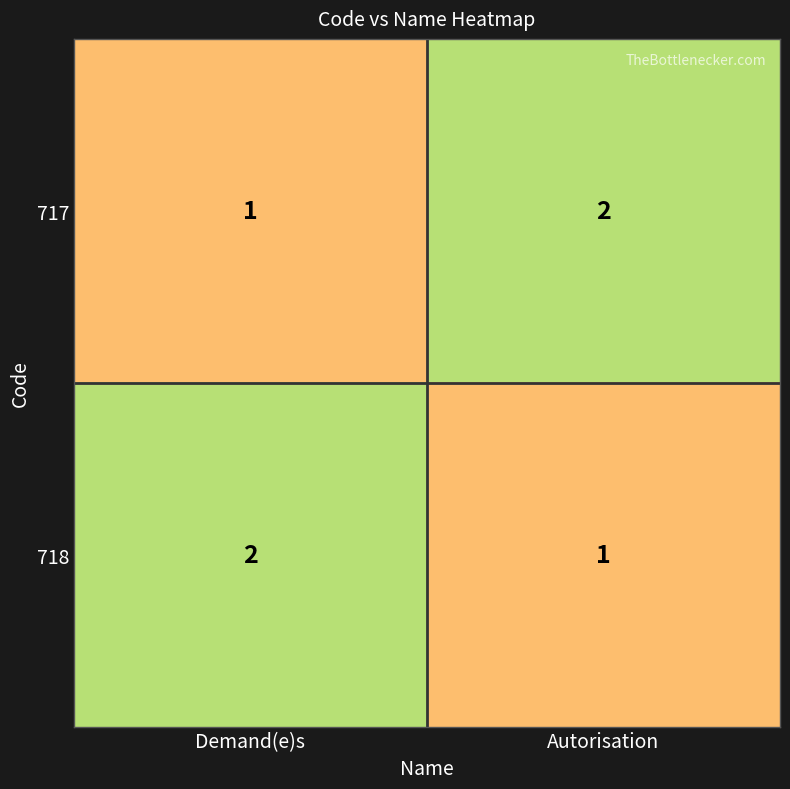

Reading left to right, extract all data points from this chart.

717: 1	2
718: 2	1